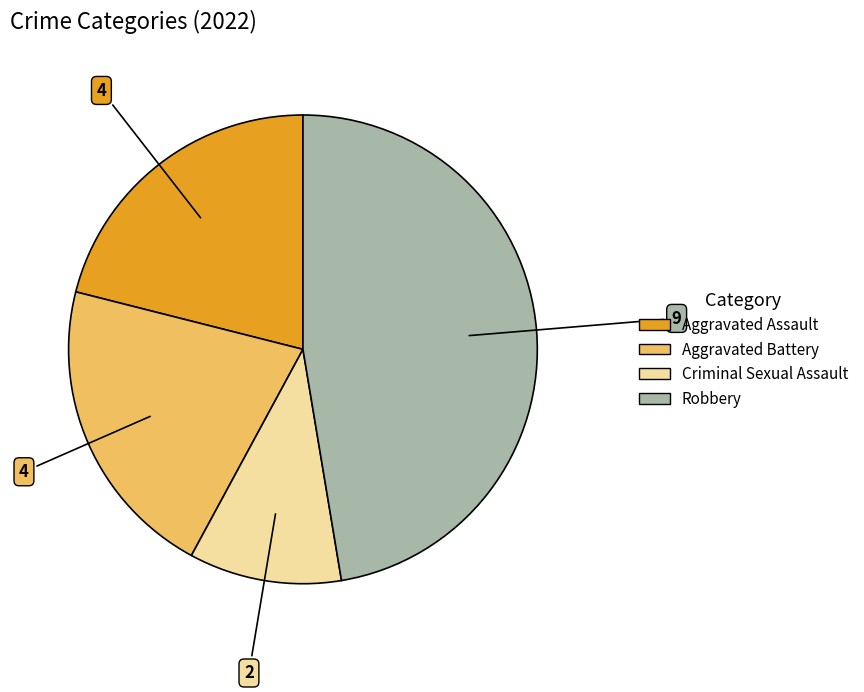

Combined, do Robbery and Aggravated Battery account for over 50%?

Yes